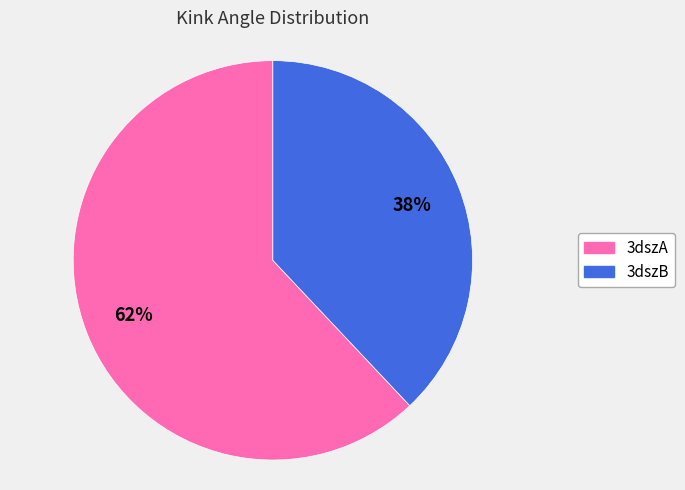

Which category has the biggest portion of the pie?

3dszA